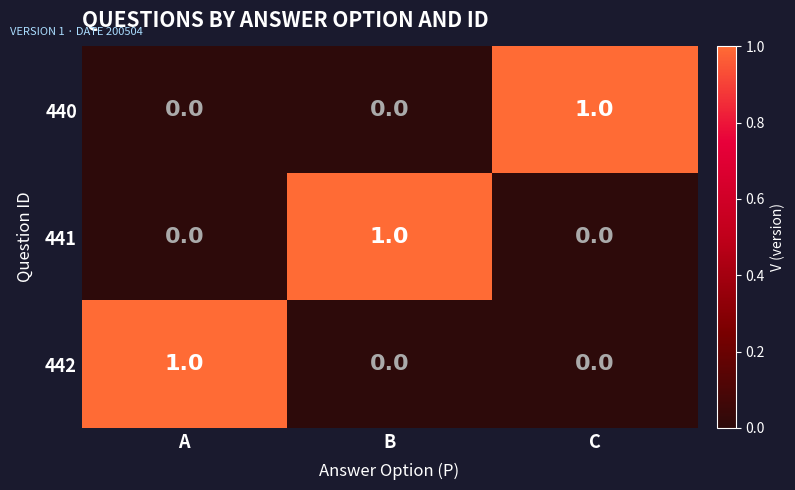

How many 441 values are between 0 and 1?

3